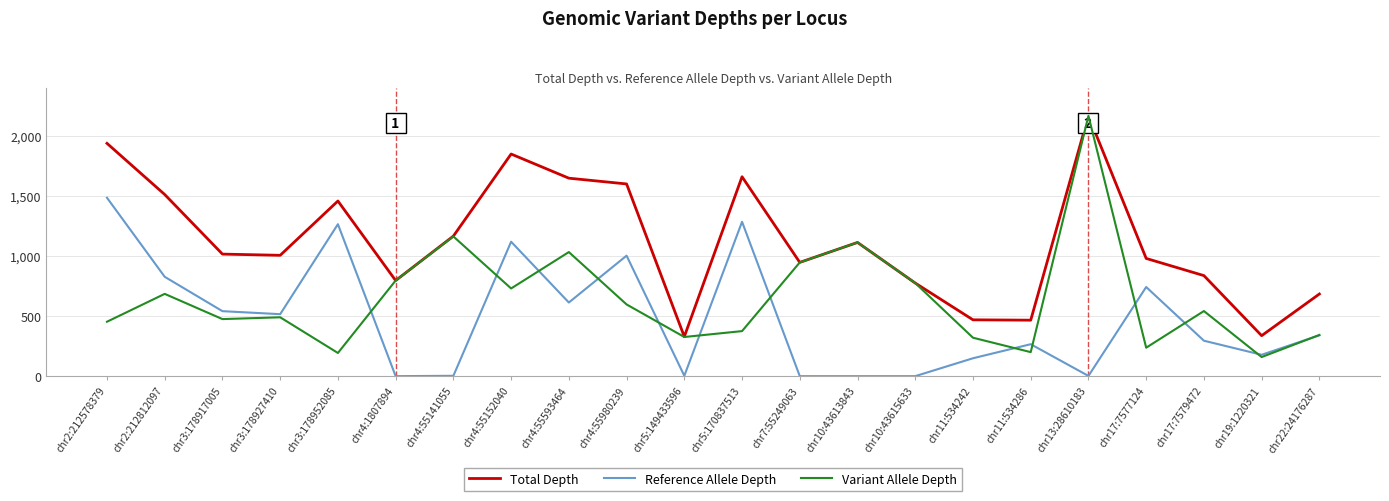

How many categories are shown in the chart?

22